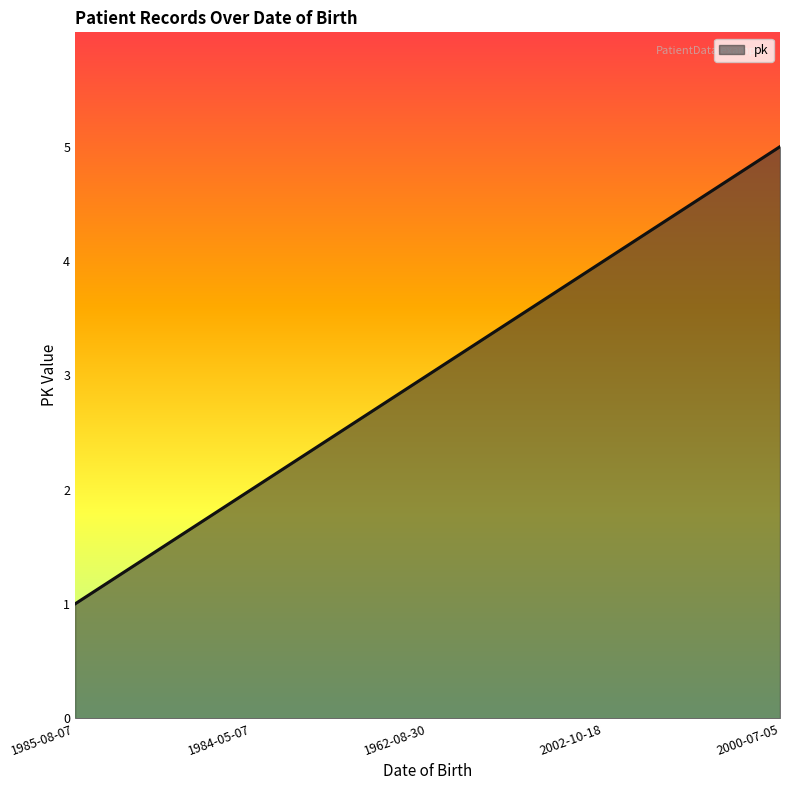

What position from the right is 1962-08-30?

3